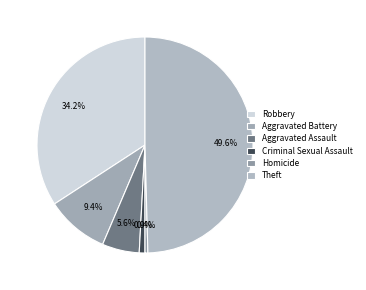

What is the largest slice in the pie chart?

Theft